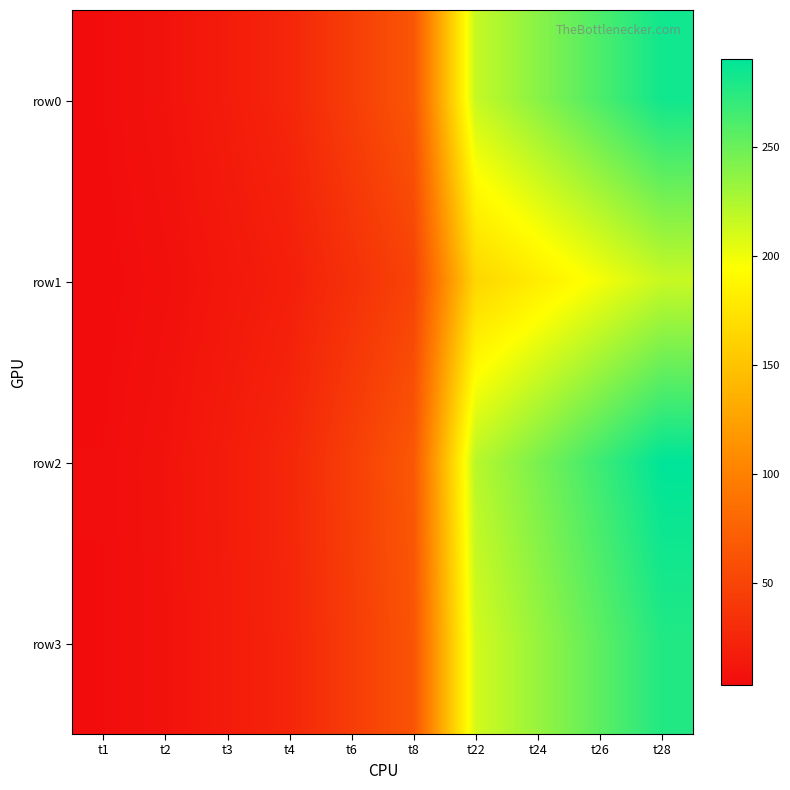

What is the spread (max minus min) of values at t2?

2.4